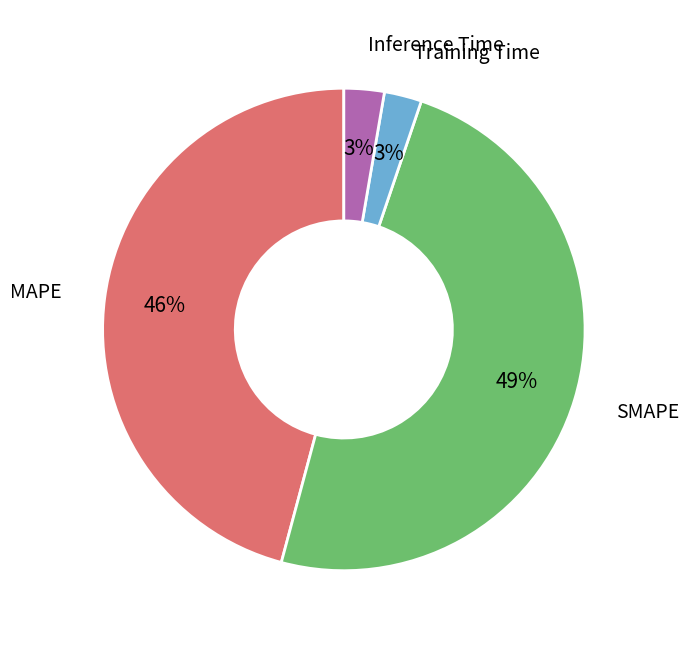

How many segments does this pie chart have?

4